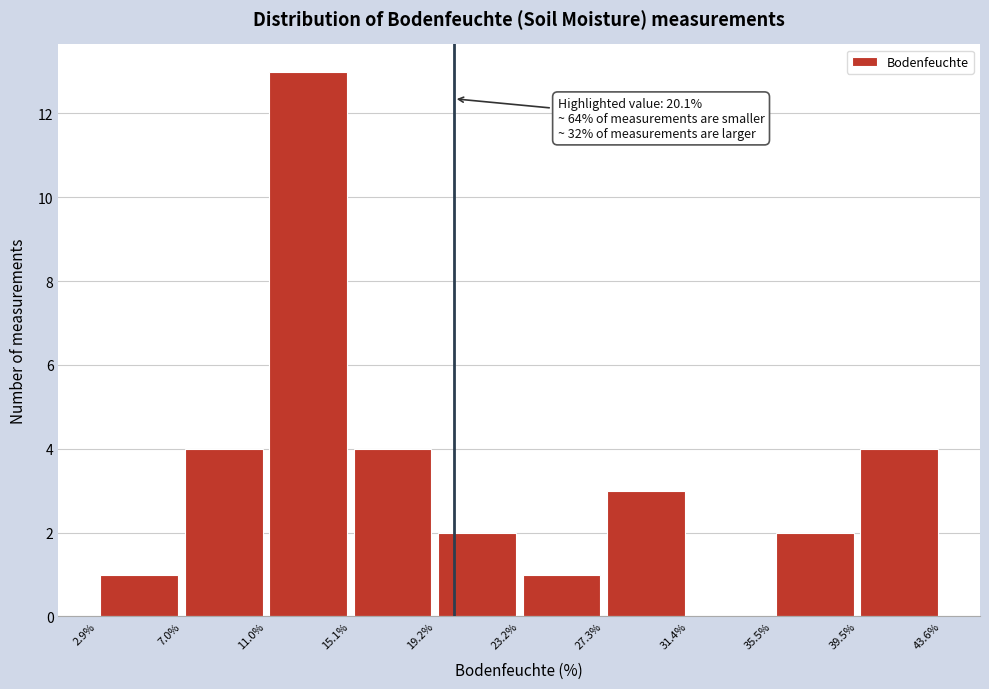

Which range on the x-axis has the tallest bar?

11.0% to 15.1%